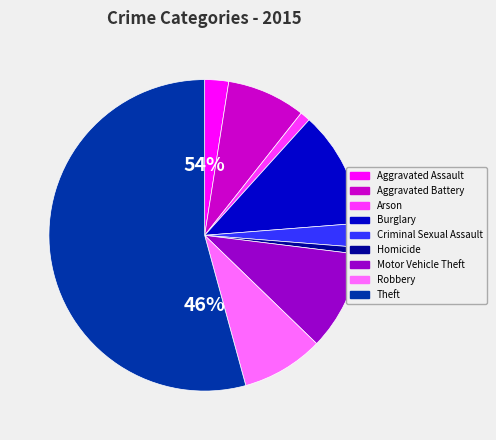

Is it true that Robbery is 3% of the pie?

False